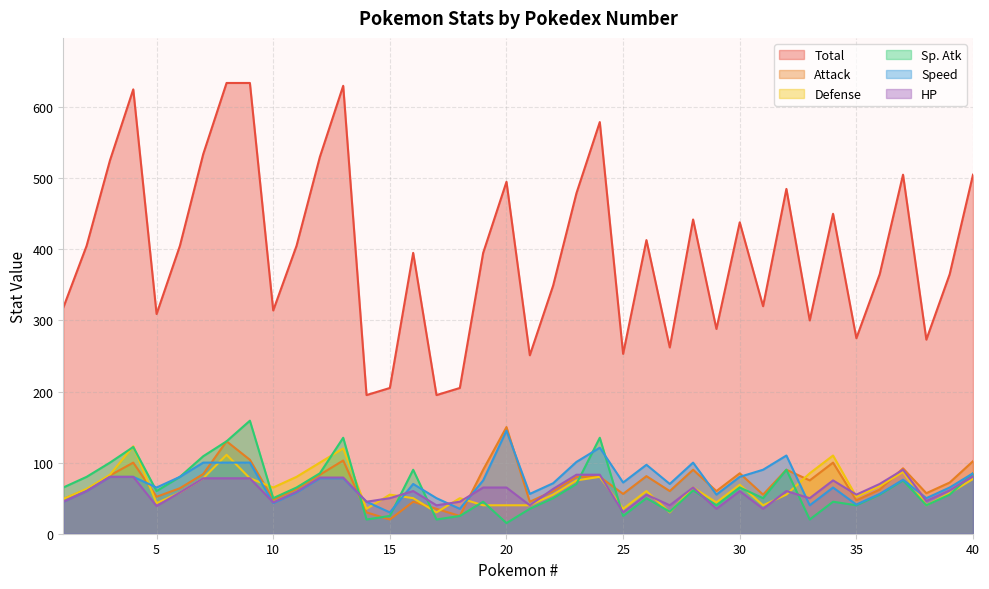

What is the total value across all series at 15?

385